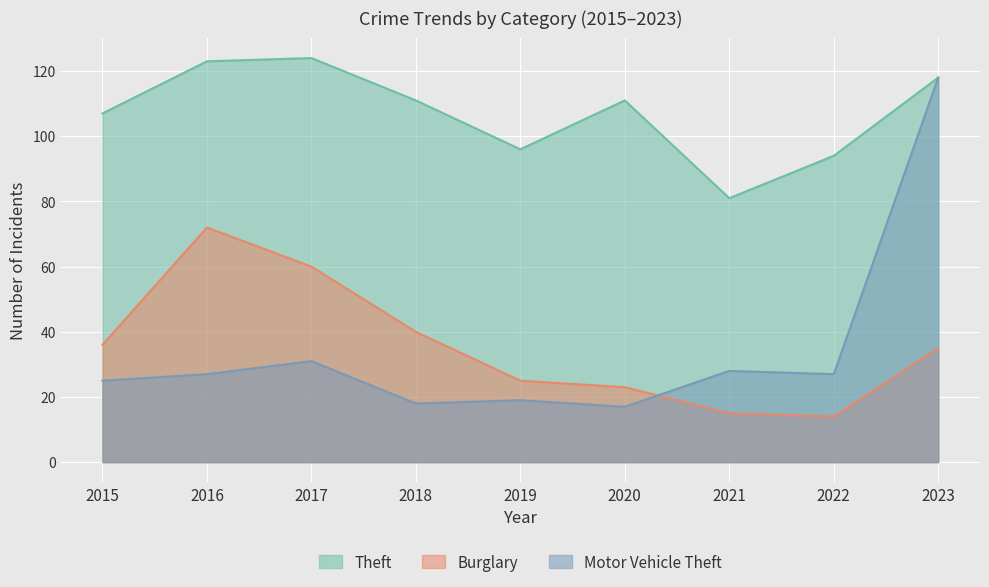

True or false: Burglary and Theft intersect in this chart.

False